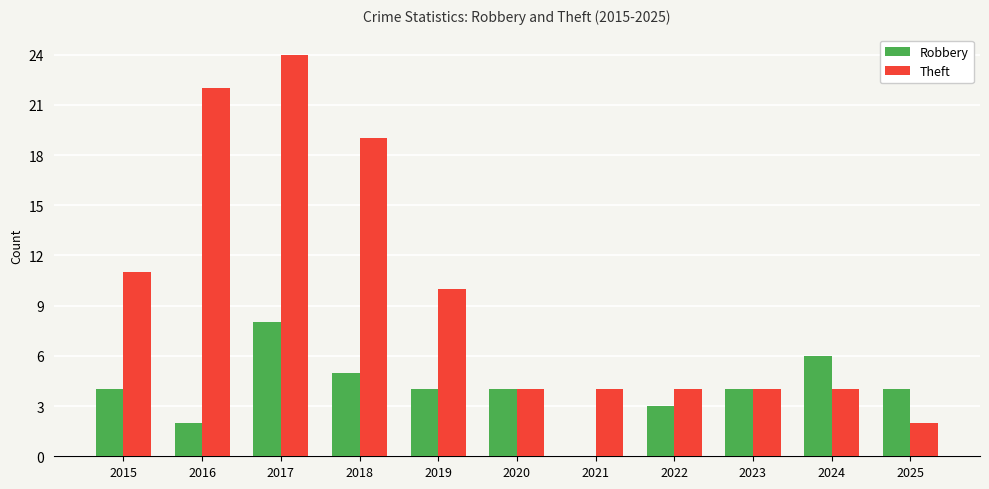

Which series has the largest total across all categories?

Theft